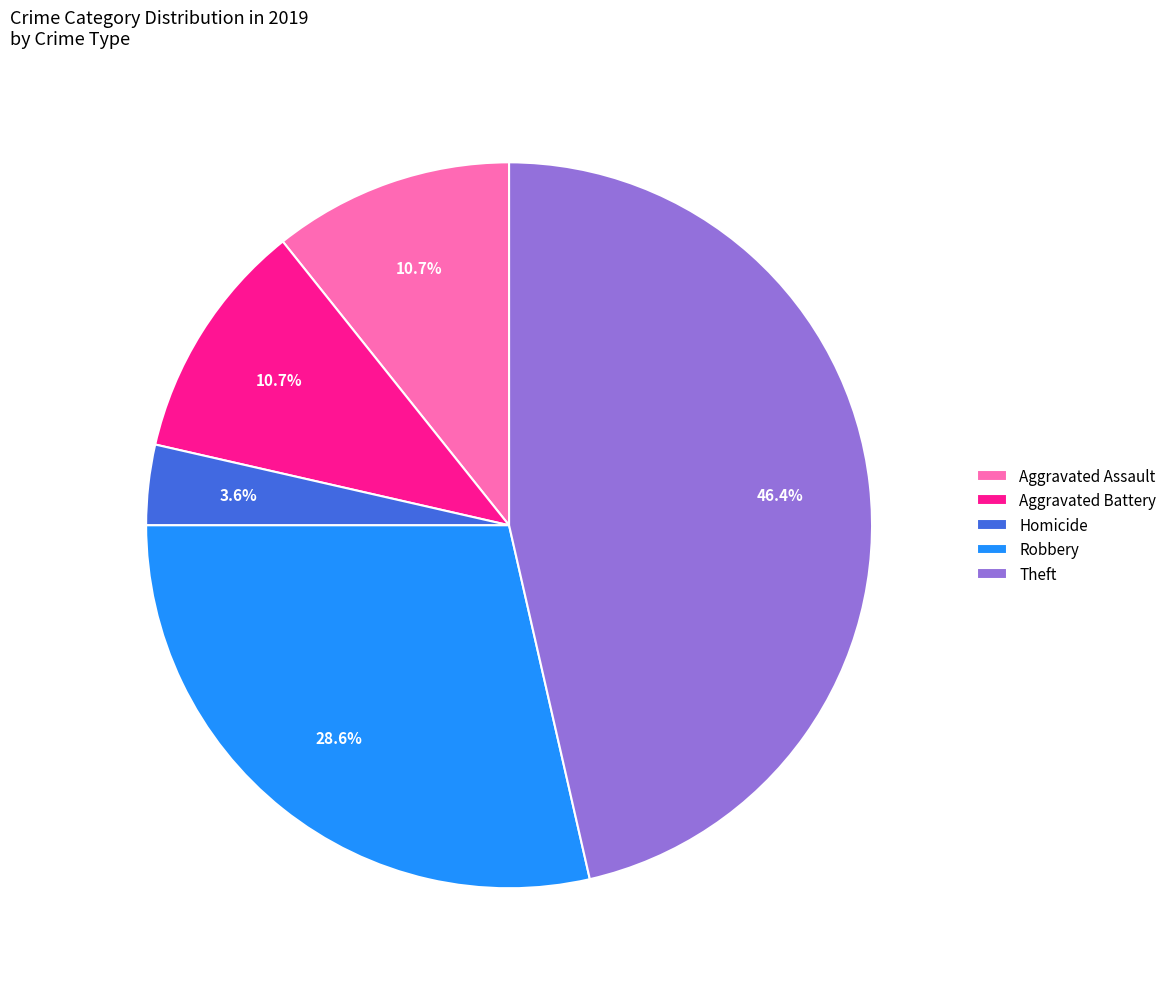

Which slice is the smallest?

Homicide